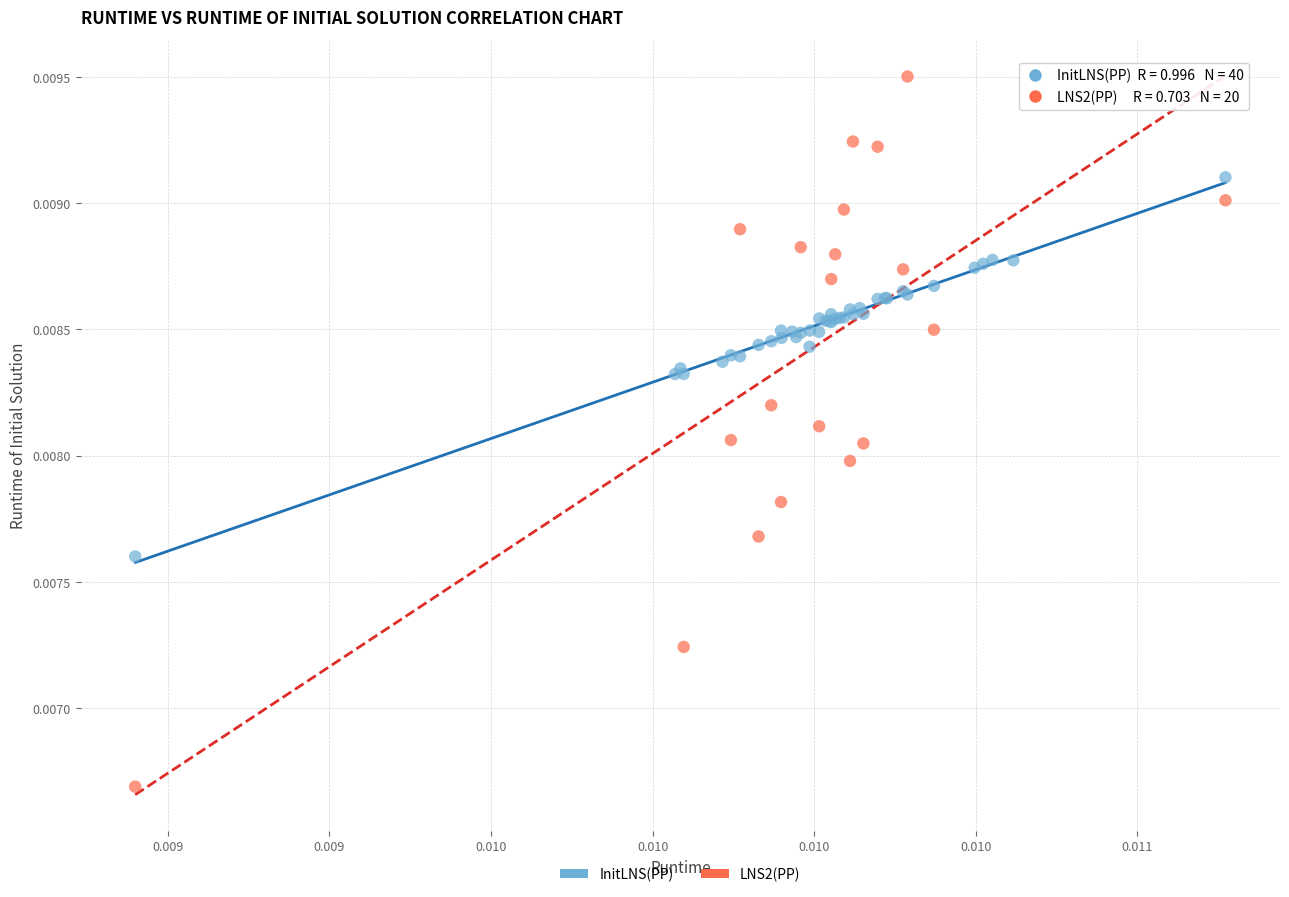

Which series reaches the minimum Y coordinate?

LNS2(PP)